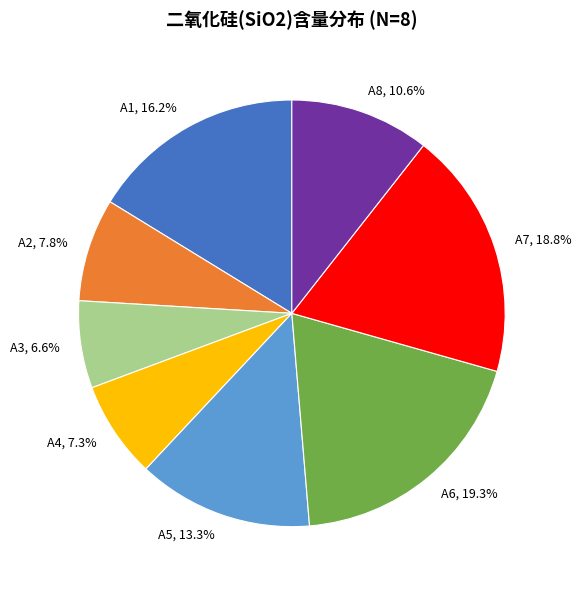

To the nearest percent, what is the average slice percentage?

12%